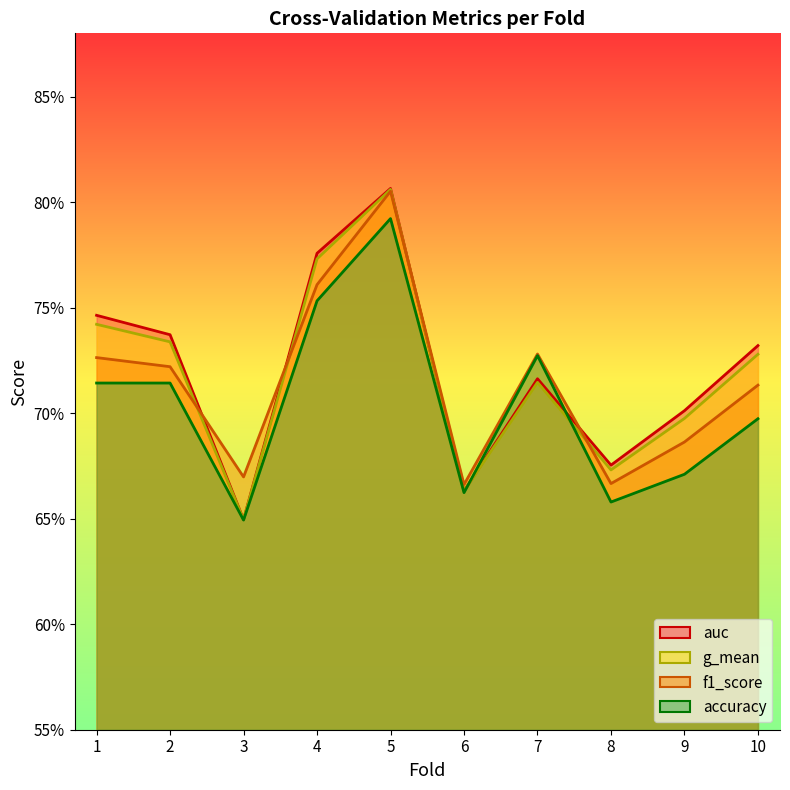

Reading left to right, what are all the values shown in this chart?

accuracy: 0.7	0.7	0.6	0.8	0.8	0.7	0.7	0.7	0.7	0.7
auc: 0.7	0.7	0.6	0.8	0.8	0.7	0.7	0.7	0.7	0.7
f1_score: 0.7	0.7	0.7	0.8	0.8	0.7	0.7	0.7	0.7	0.7
g_mean: 0.7	0.7	0.6	0.8	0.8	0.7	0.7	0.7	0.7	0.7